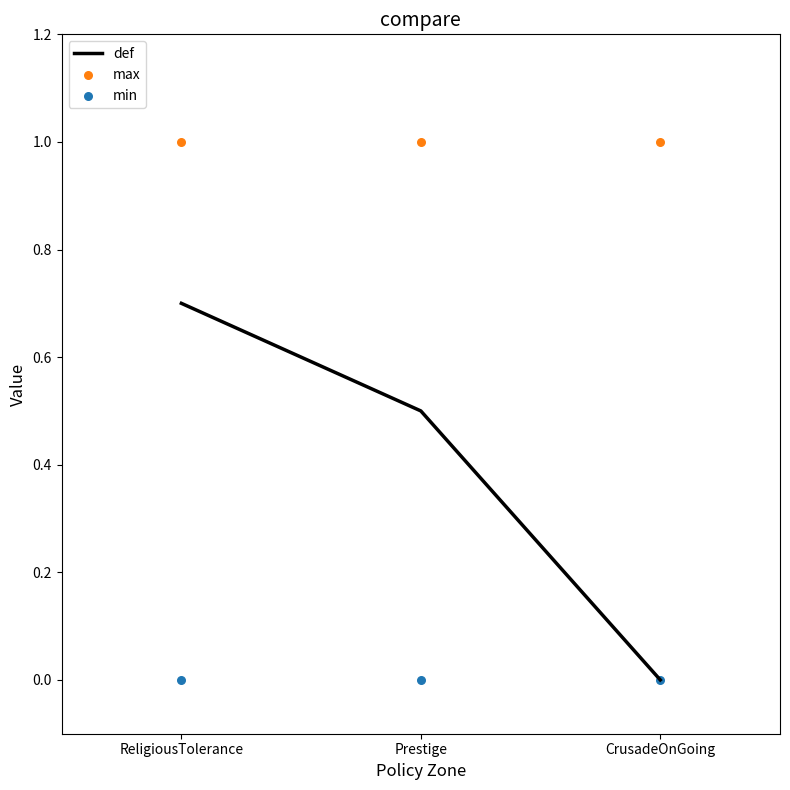

Is the value of max at Prestige greater than the value of def at Prestige?

Yes